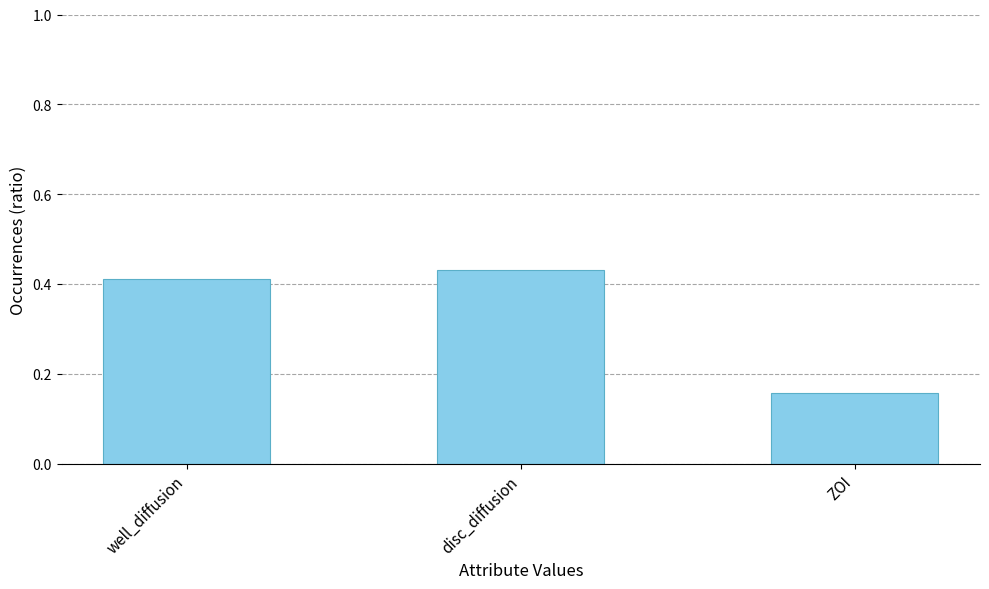

Which category has the lowest value across all series?

ZOI